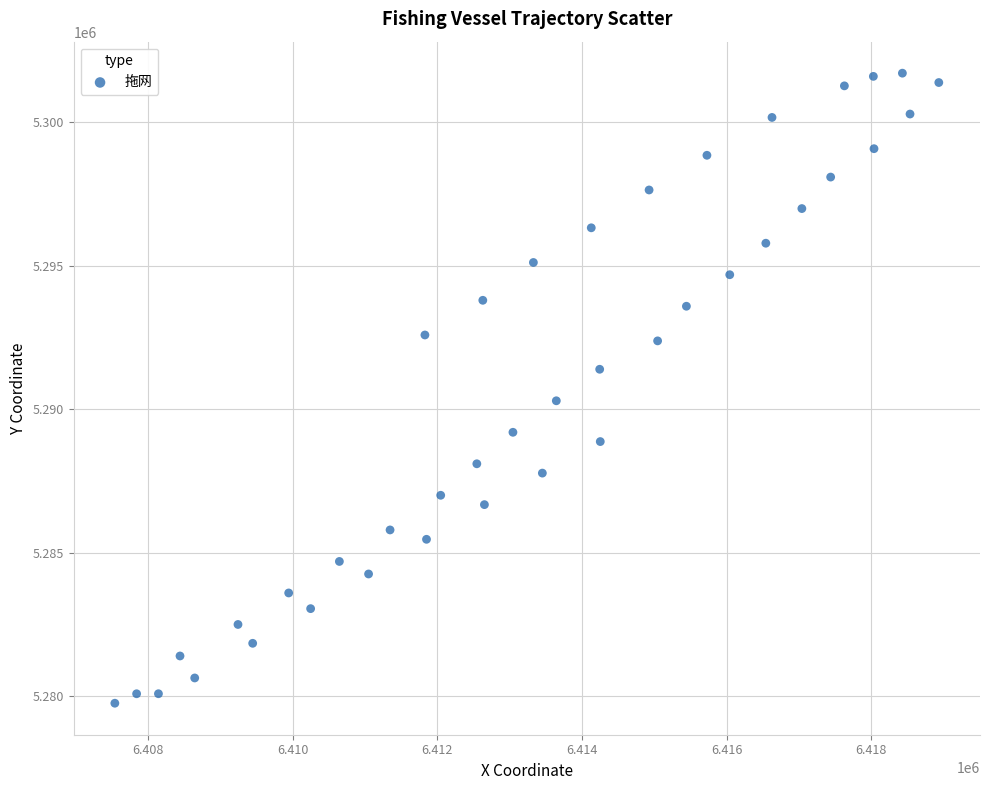

What is the range of X values (max minus min)?

11397.7